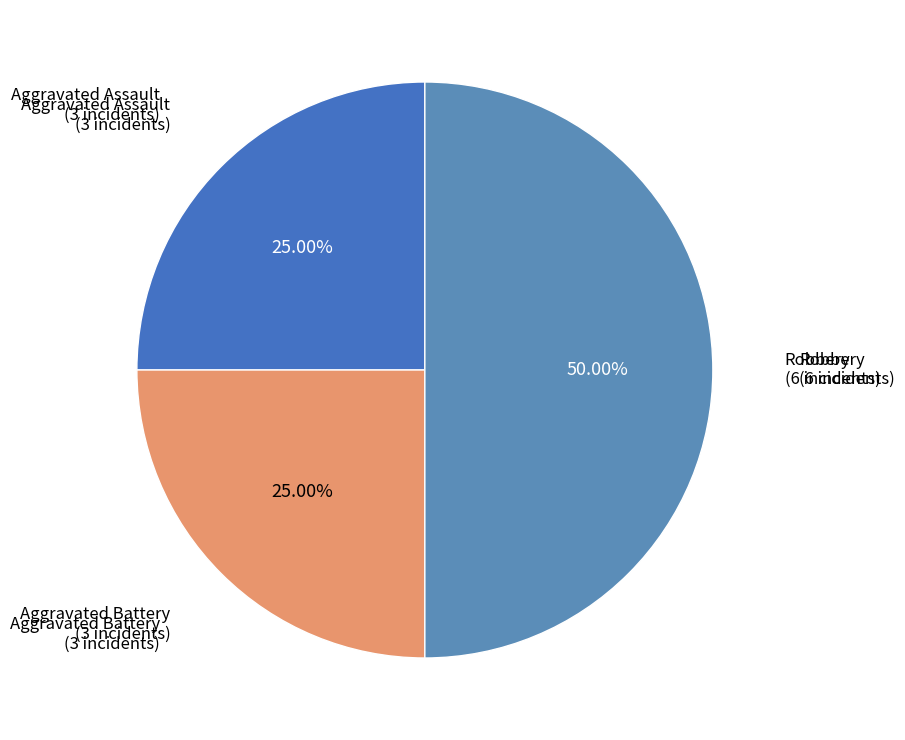

How many segments does this pie chart have?

3